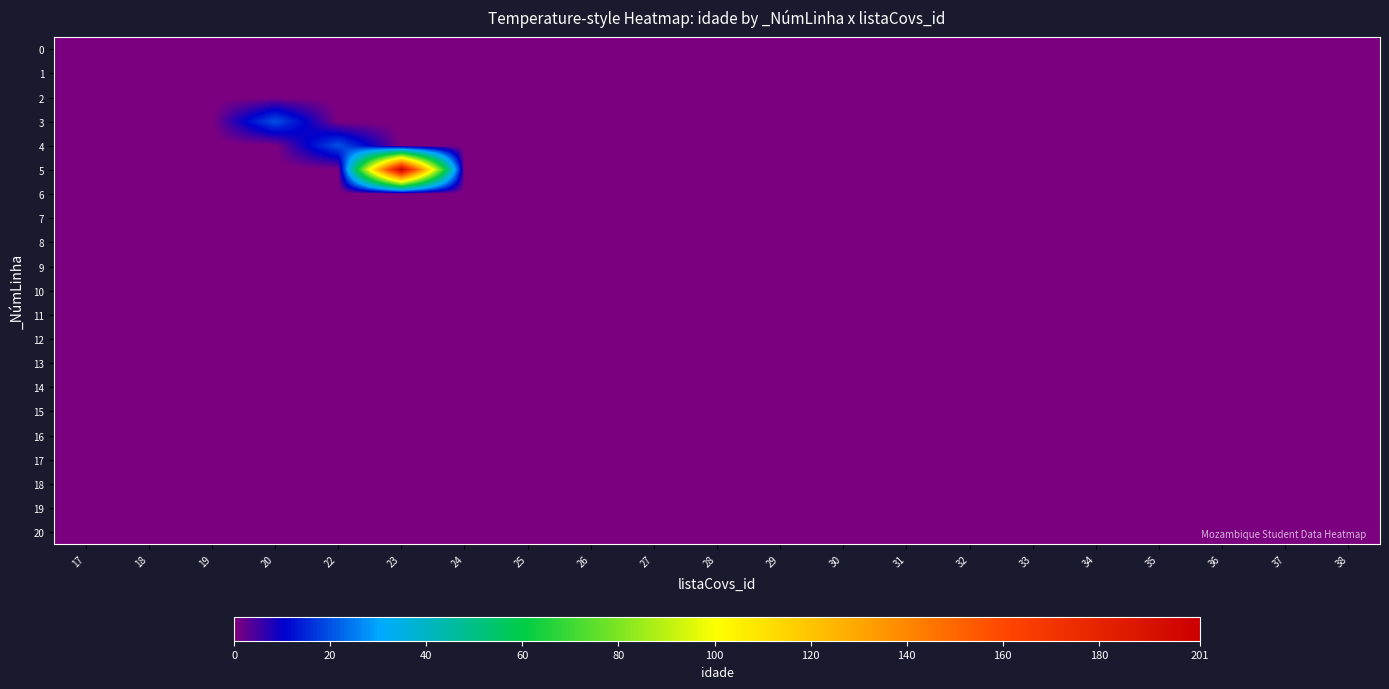

How many series are shown in this chart?

21